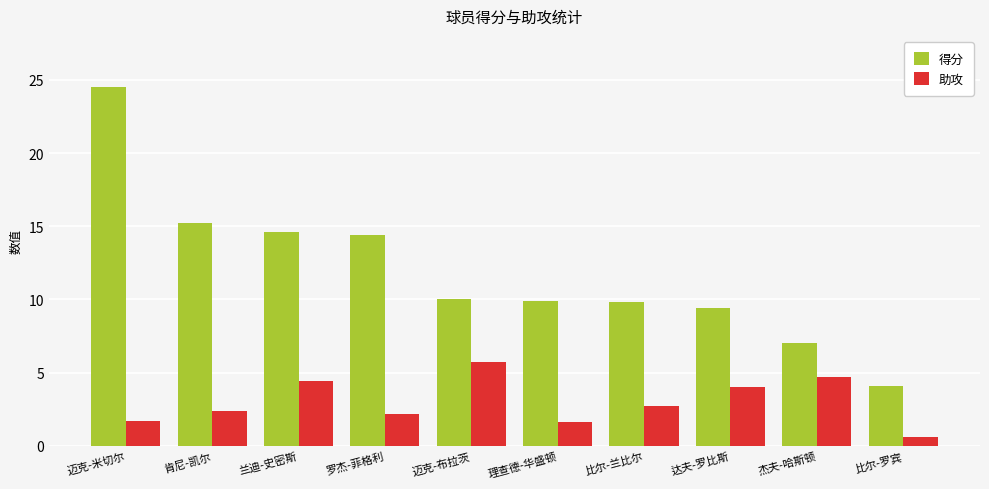

Between 理查德-华盛顿 and 达夫-罗比斯, which series saw the biggest shift?

助攻